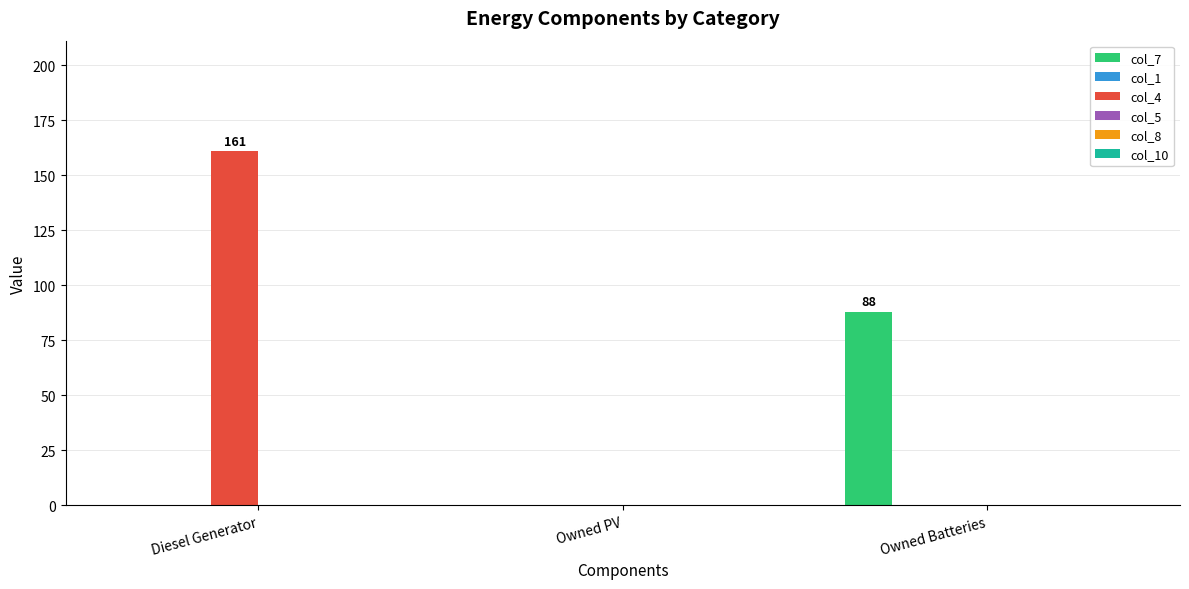

Is it true that col_4 equals 0 at Owned Batteries?

True